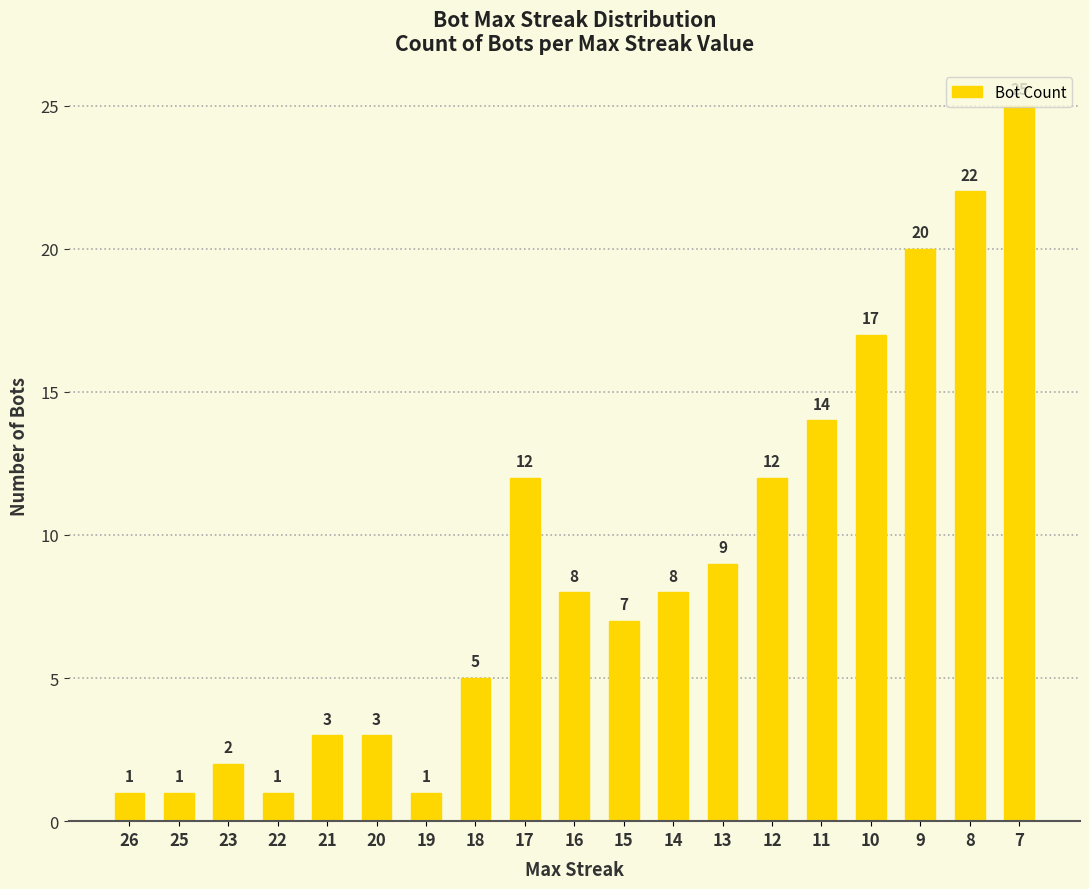

What value does the data have at 14, to the nearest 5?

10